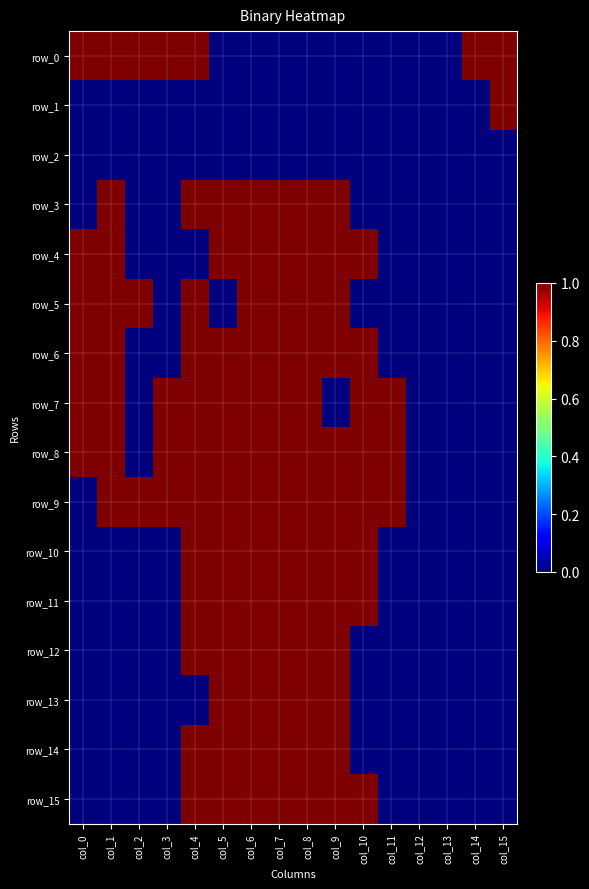

Which label corresponds to the smallest value in the chart?

col_5